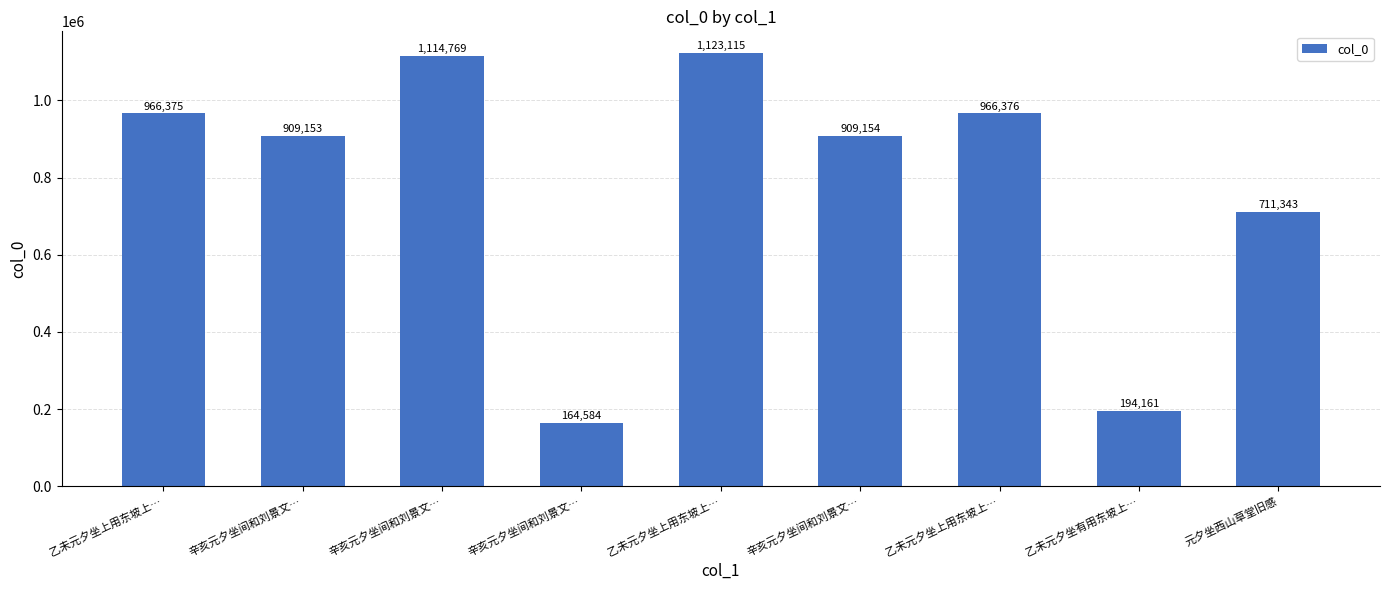

What is the approximate value at 辛亥元夕坐间和刘景文…?

1114769